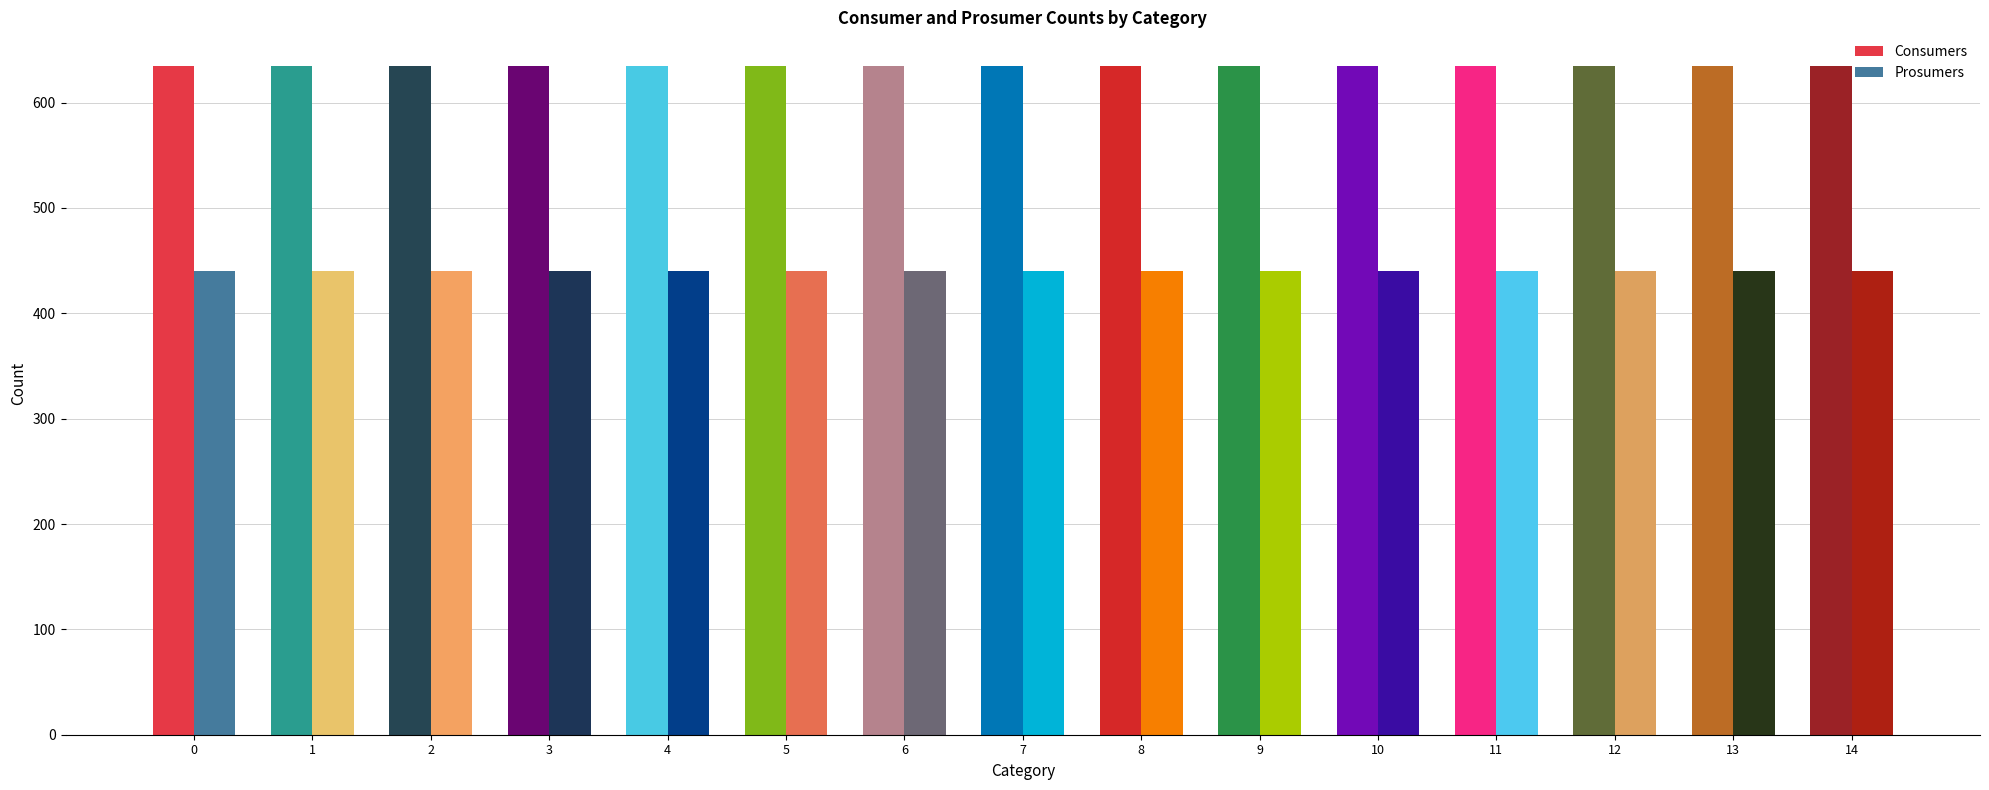

Rank the series by their maximum value, from highest to lowest.

Consumers, Prosumers